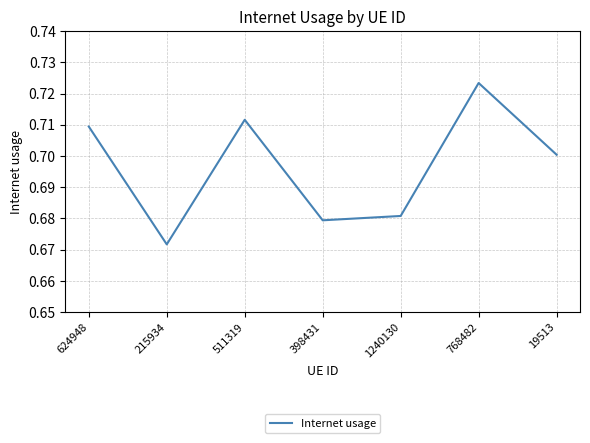

At which label is the value closest to 0?

215934